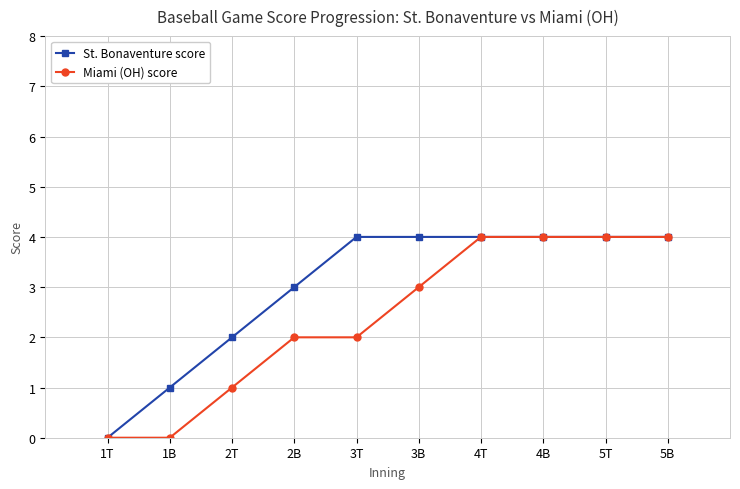

Is the value of St. Bonaventure score at 3B greater than the value of Miami (OH) score at 2T?

Yes